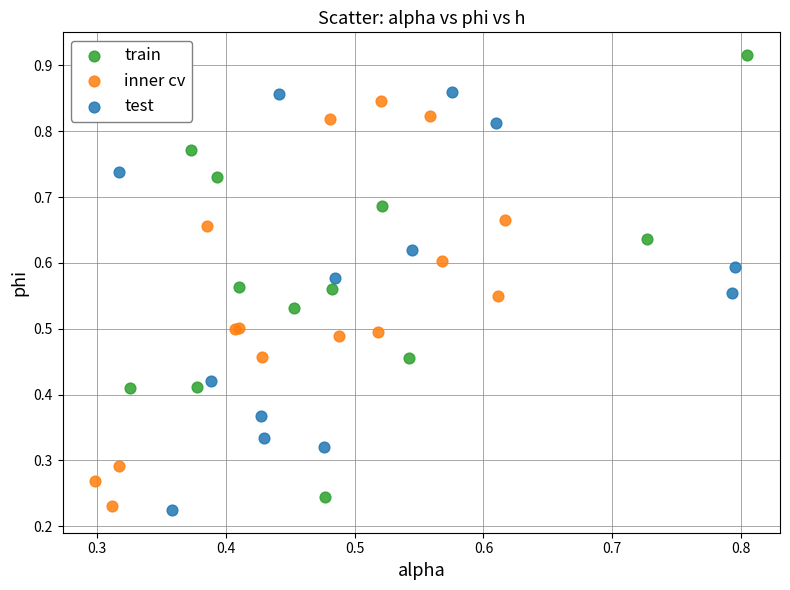

Which series reaches the maximum Y coordinate?

train